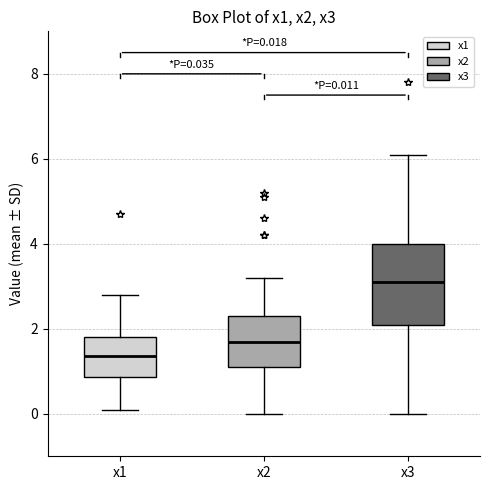

Which box is the tallest, from its lower edge to its upper edge?

x3